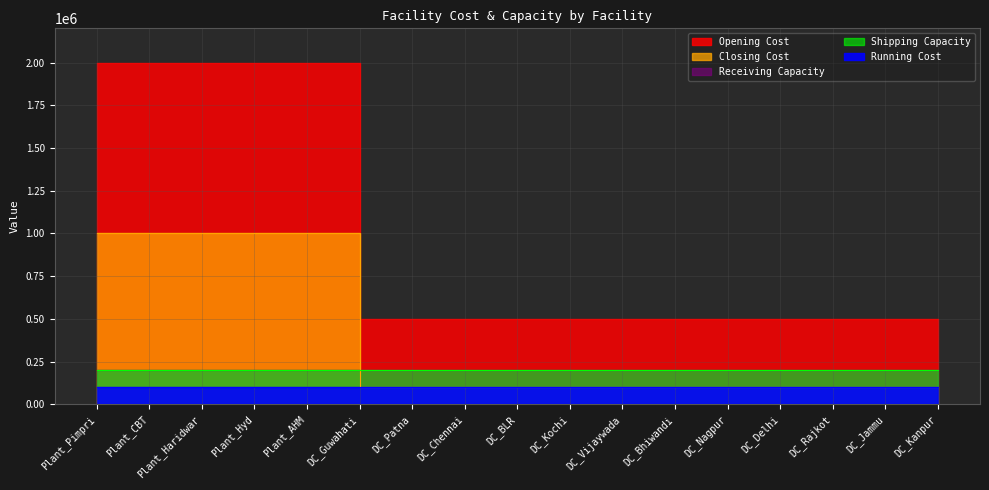

Reading left to right, transcribe all the data shown in this chart.

Opening Cost: Plant_Pimpri=2000000	Plant_CBT=2000000	Plant_Haridwar=2000000	Plant_Hyd=2000000	Plant_AHM=2000000	DC_Guwahati=500000	DC_Patna=500000	DC_Chennai=500000	DC_BLR=500000	DC_Kochi=500000	DC_Vijaywada=500000	DC_Bhiwandi=500000	DC_Nagpur=500000	DC_Delhi=500000	DC_Rajkot=500000	DC_Jammu=500000	DC_Kanpur=500000
Running Cost: Plant_Pimpri=100000	Plant_CBT=100000	Plant_Haridwar=100000	Plant_Hyd=100000	Plant_AHM=100000	DC_Guwahati=100000	DC_Patna=100000	DC_Chennai=100000	DC_BLR=100000	DC_Kochi=100000	DC_Vijaywada=100000	DC_Bhiwandi=100000	DC_Nagpur=100000	DC_Delhi=100000	DC_Rajkot=100000	DC_Jammu=100000	DC_Kanpur=100000
Closing Cost: Plant_Pimpri=1000000	Plant_CBT=1000000	Plant_Haridwar=1000000	Plant_Hyd=1000000	Plant_AHM=1000000	DC_Guwahati=100000	DC_Patna=100000	DC_Chennai=100000	DC_BLR=100000	DC_Kochi=100000	DC_Vijaywada=100000	DC_Bhiwandi=100000	DC_Nagpur=100000	DC_Delhi=100000	DC_Rajkot=100000	DC_Jammu=100000	DC_Kanpur=100000
Receiving Capacity: Plant_Pimpri=200000	Plant_CBT=200000	Plant_Haridwar=200000	Plant_Hyd=200000	Plant_AHM=200000	DC_Guwahati=200000	DC_Patna=200000	DC_Chennai=200000	DC_BLR=200000	DC_Kochi=200000	DC_Vijaywada=200000	DC_Bhiwandi=200000	DC_Nagpur=200000	DC_Delhi=200000	DC_Rajkot=200000	DC_Jammu=200000	DC_Kanpur=200000
Shipping Capacity: Plant_Pimpri=200000	Plant_CBT=200000	Plant_Haridwar=200000	Plant_Hyd=200000	Plant_AHM=200000	DC_Guwahati=200000	DC_Patna=200000	DC_Chennai=200000	DC_BLR=200000	DC_Kochi=200000	DC_Vijaywada=200000	DC_Bhiwandi=200000	DC_Nagpur=200000	DC_Delhi=200000	DC_Rajkot=200000	DC_Jammu=200000	DC_Kanpur=200000